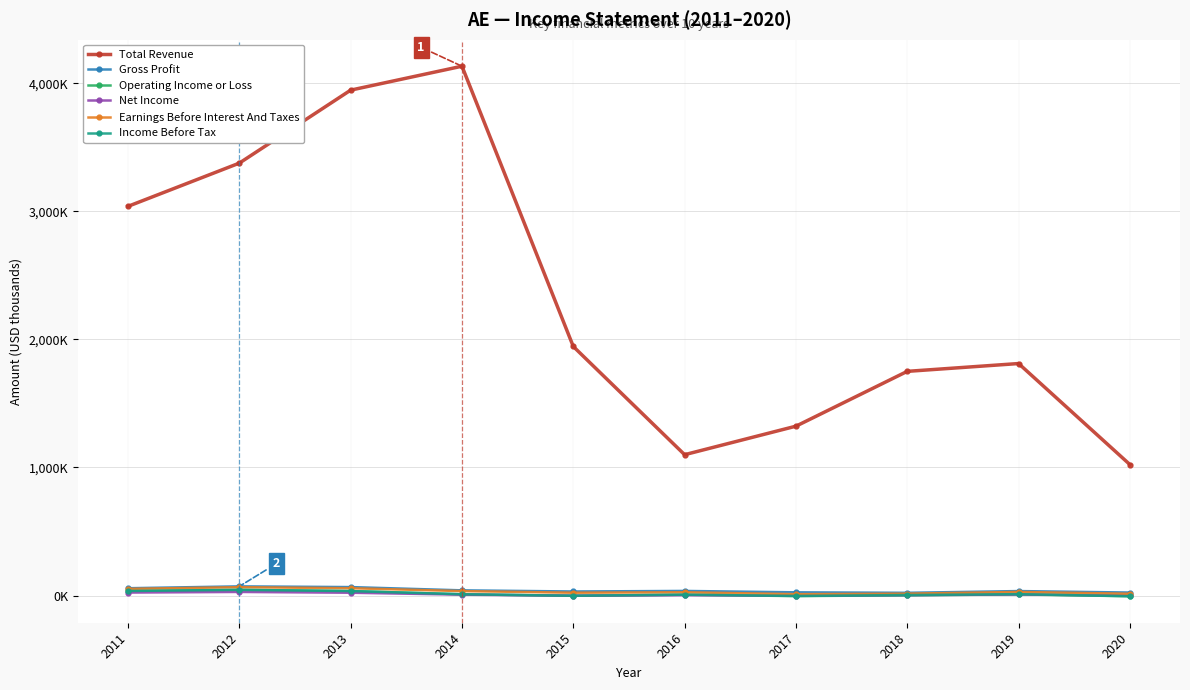

Does the chart have visible grid lines?

Yes